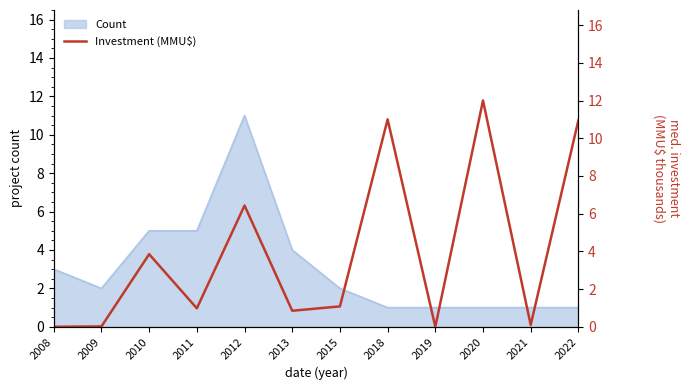

What is the average value?

3.9